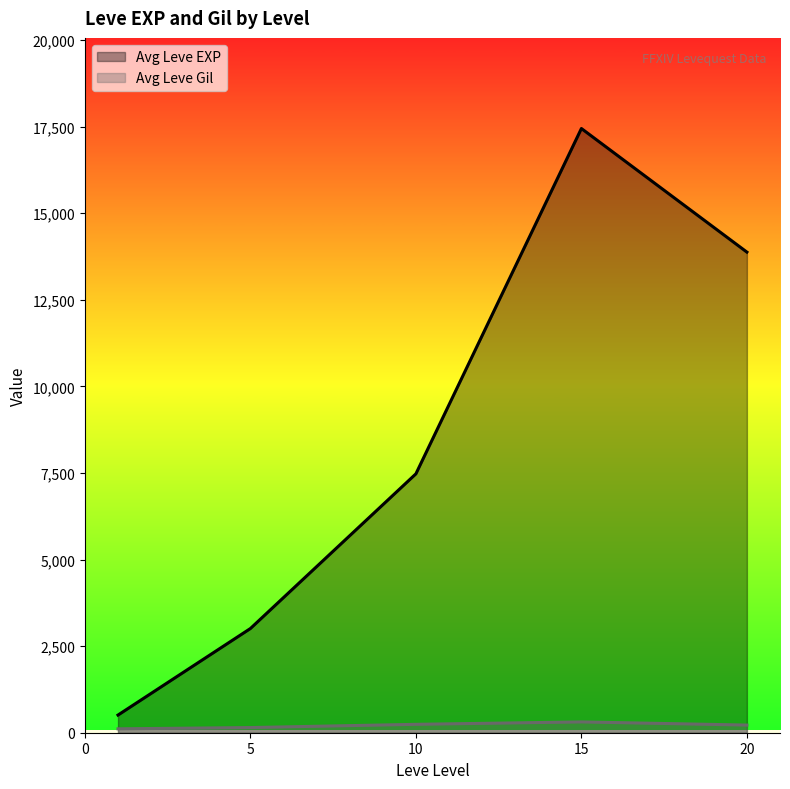

What is the minimum value shown in the chart?

113.0